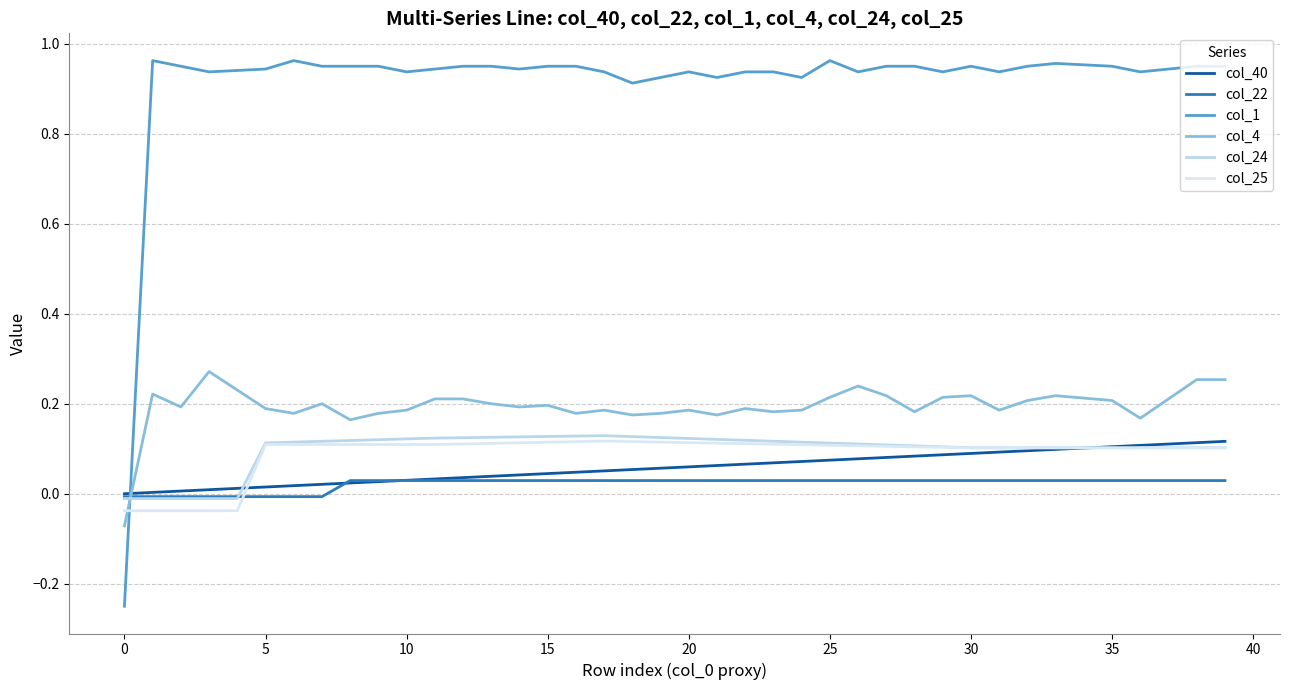

Reading left to right, what are all the values shown in this chart?

col_40: 0.0	0.0	0.0	0.0	0.0	0.0	0.0	0.0	0.0	0.0	0.0	0.0	0.0	0.0	0.0	0.0	0.0	0.1	0.1	0.1	0.1	0.1	0.1	0.1	0.1	0.1	0.1	0.1	0.1	0.1	0.1	0.1	0.1	0.1	0.1	0.1	0.1	0.1	0.1	0.1
col_22: -0.0	-0.0	-0.0	-0.0	-0.0	-0.0	-0.0	-0.0	0.0	0.0	0.0	0.0	0.0	0.0	0.0	0.0	0.0	0.0	0.0	0.0	0.0	0.0	0.0	0.0	0.0	0.0	0.0	0.0	0.0	0.0	0.0	0.0	0.0	0.0	0.0	0.0	0.0	0.0	0.0	0.0
col_1: -0.2	1.0	1.0	0.9	0.9	0.9	1.0	1.0	1.0	1.0	0.9	0.9	1.0	1.0	0.9	1.0	1.0	0.9	0.9	0.9	0.9	0.9	0.9	0.9	0.9	1.0	0.9	1.0	1.0	0.9	1.0	0.9	1.0	1.0	1.0	1.0	0.9	0.9	1.0	1.0
col_4: -0.1	0.2	0.2	0.3	0.2	0.2	0.2	0.2	0.2	0.2	0.2	0.2	0.2	0.2	0.2	0.2	0.2	0.2	0.2	0.2	0.2	0.2	0.2	0.2	0.2	0.2	0.2	0.2	0.2	0.2	0.2	0.2	0.2	0.2	0.2	0.2	0.2	0.2	0.3	0.3
col_24: -0.0	-0.0	-0.0	-0.0	-0.0	0.1	0.1	0.1	0.1	0.1	0.1	0.1	0.1	0.1	0.1	0.1	0.1	0.1	0.1	0.1	0.1	0.1	0.1	0.1	0.1	0.1	0.1	0.1	0.1	0.1	0.1	0.1	0.1	0.1	0.1	0.1	0.1	0.1	0.1	0.1
col_25: -0.0	-0.0	-0.0	-0.0	-0.0	0.1	0.1	0.1	0.1	0.1	0.1	0.1	0.1	0.1	0.1	0.1	0.1	0.1	0.1	0.1	0.1	0.1	0.1	0.1	0.1	0.1	0.1	0.1	0.1	0.1	0.1	0.1	0.1	0.1	0.1	0.1	0.1	0.1	0.1	0.1